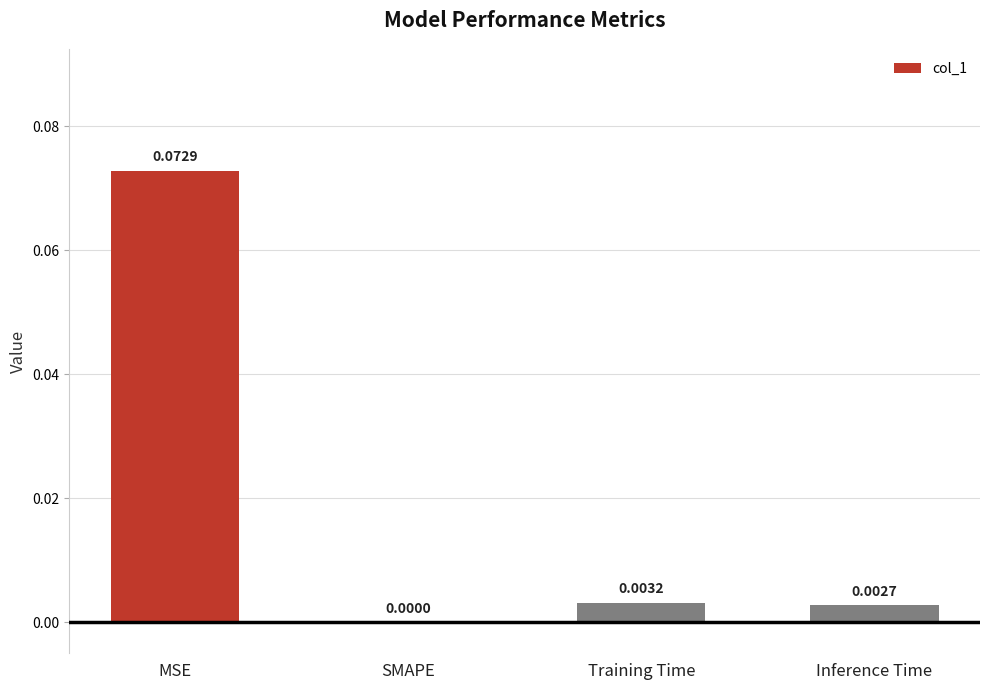

Does the chart contain stacked bars?

No